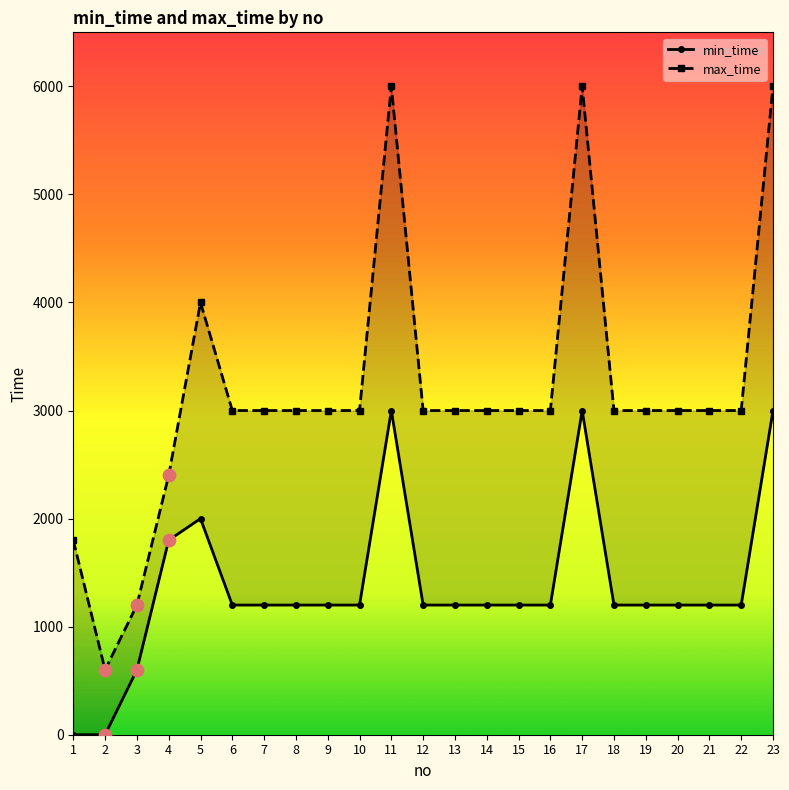

Which series contains the highest Y value?

max_time